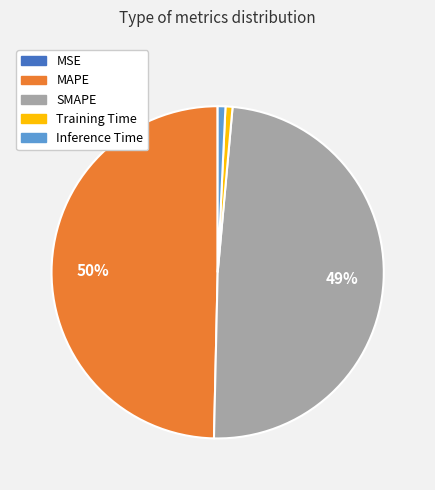

Is the sum of MAPE and Inference Time greater than half?

Yes